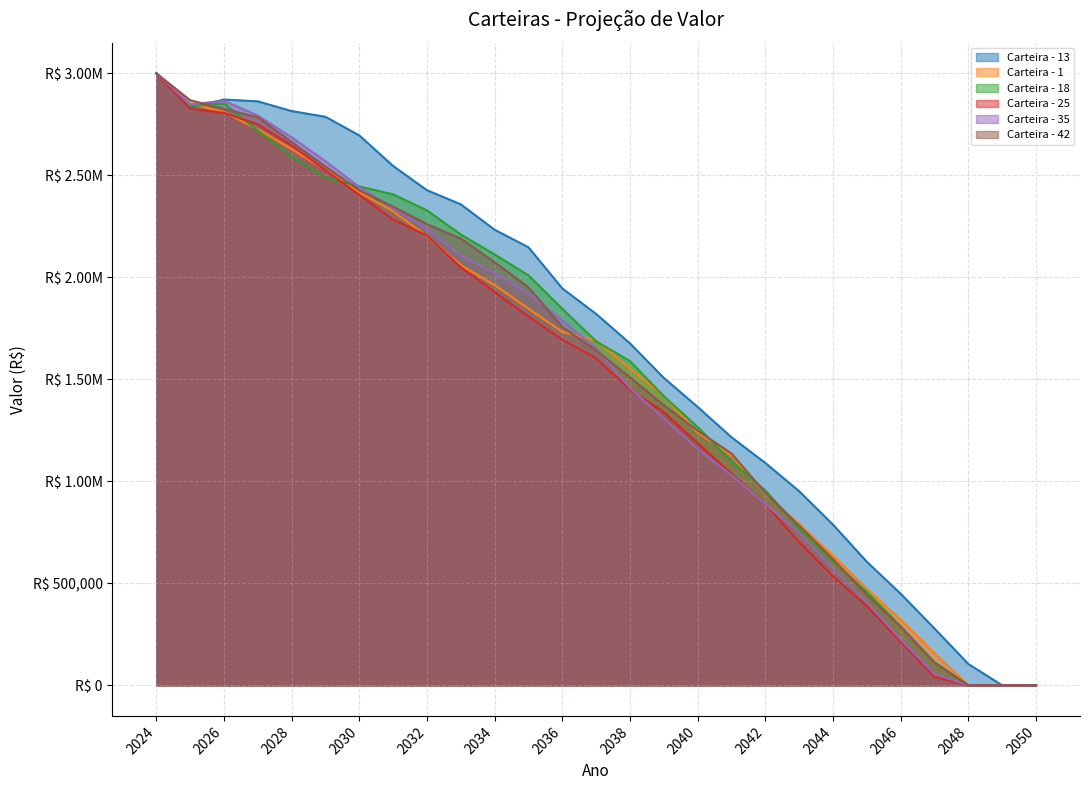

At which label is Carteira - 18 closest to 1500000?

2039-12-31